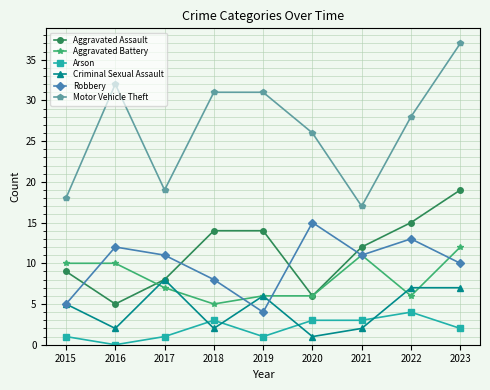

At which label does Motor Vehicle Theft reach its peak?

2023